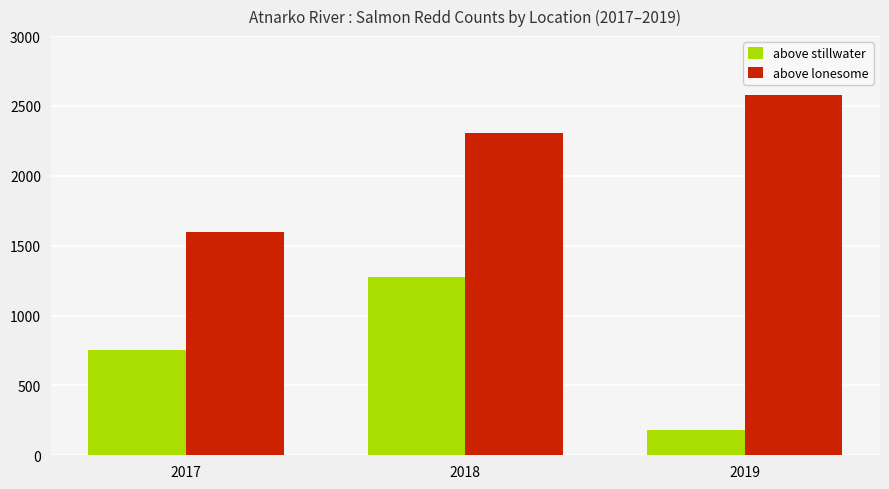

Is it true that above lonesome equals 3205 at 2018?

False